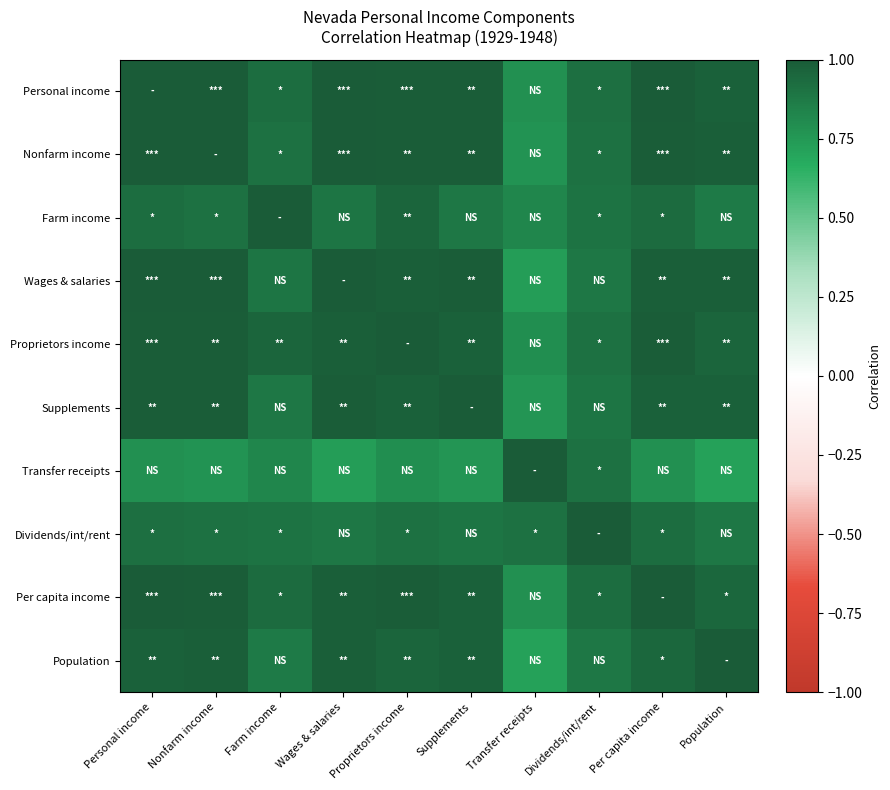

Which category has the lowest value across all series?

Population